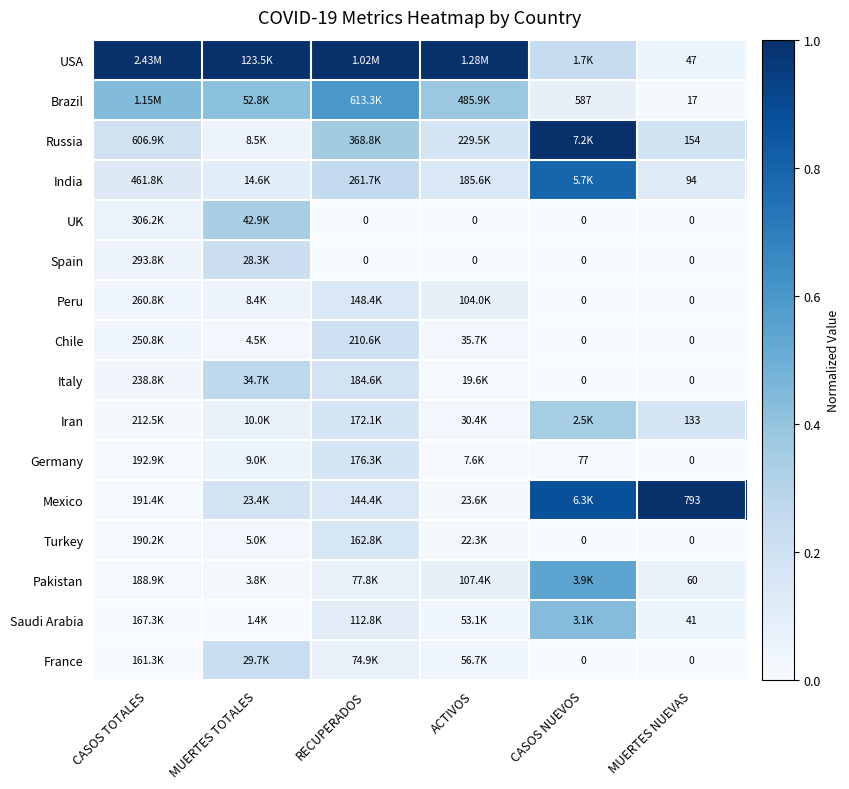

What is the difference between the maximum and minimum values in the Turkey series?

0.2